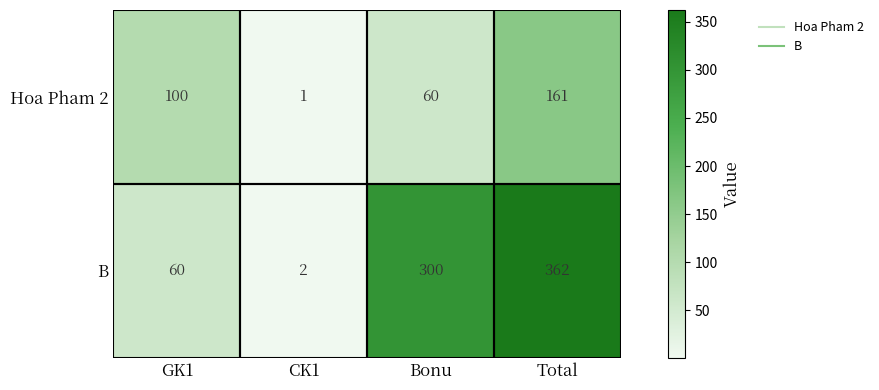

Rank the series by their average value, from highest to lowest.

B, Hoa Pham 2